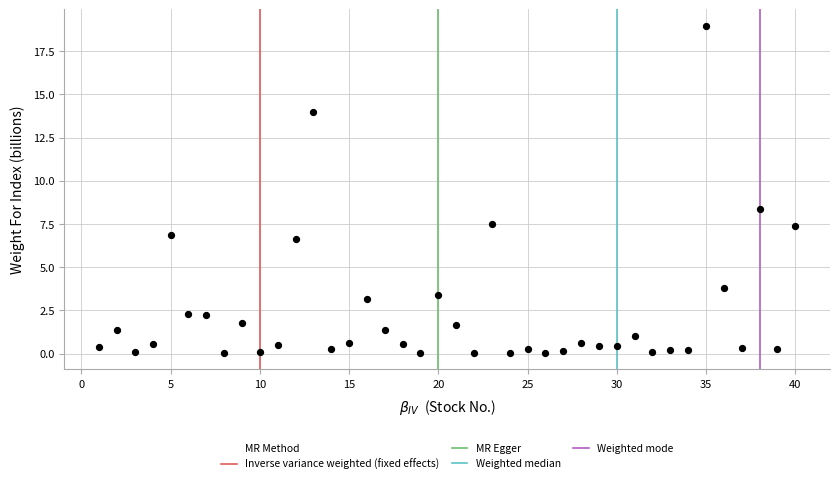

What Y value in the scatter plot is closest to 9?

8.4